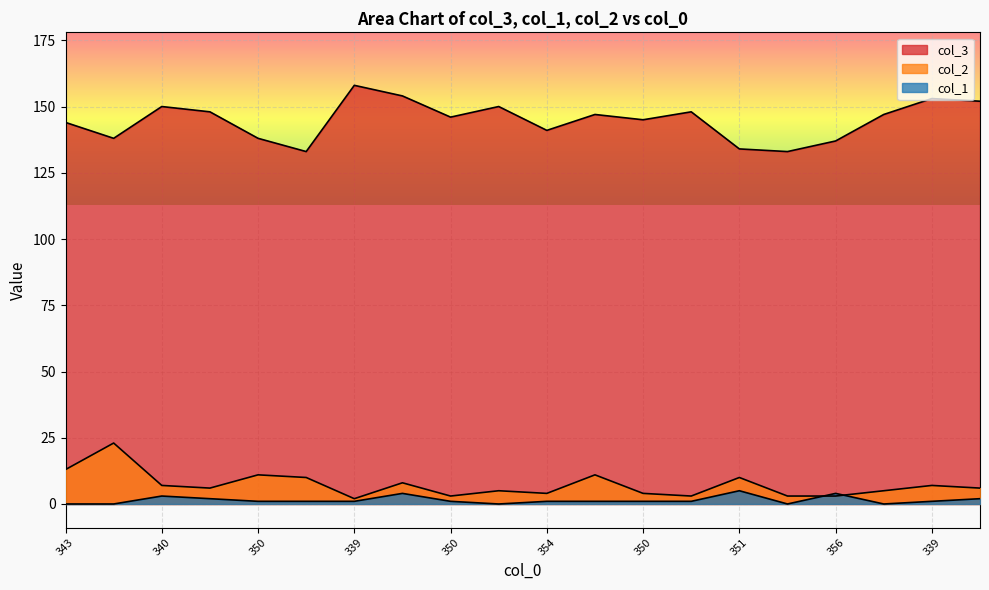

Read the col_2 value at 354.

4